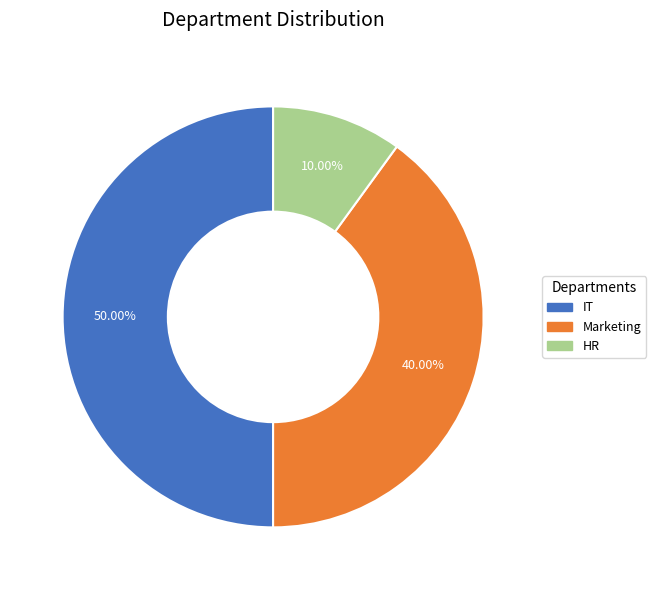

Combined, what portion of the pie is HR and IT?

60.0%